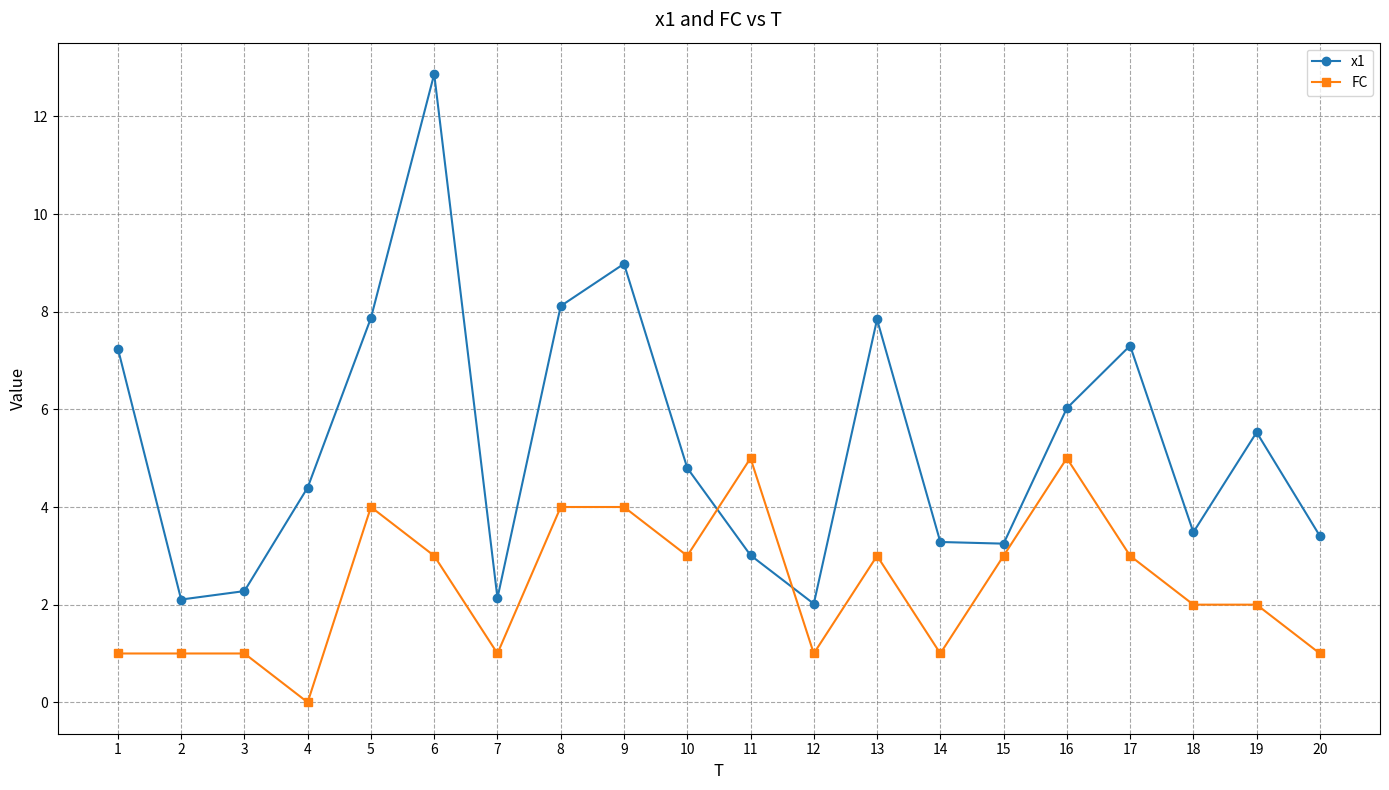

What is the difference between the second highest and minimum values in the FC series?

5.0